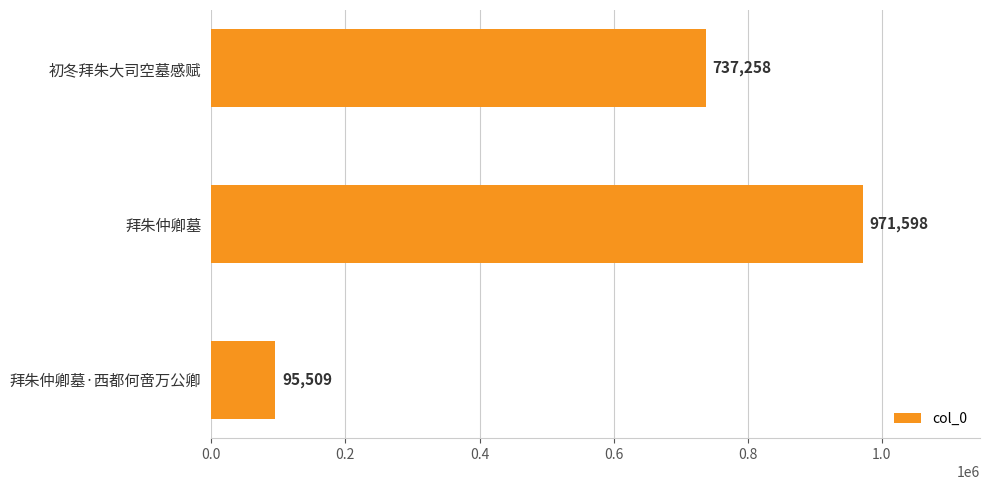

Rank the categories by value from highest to lowest.

拜朱仲卿墓, 初冬拜朱大司空墓感赋, 拜朱仲卿墓·西都何啻万公卿